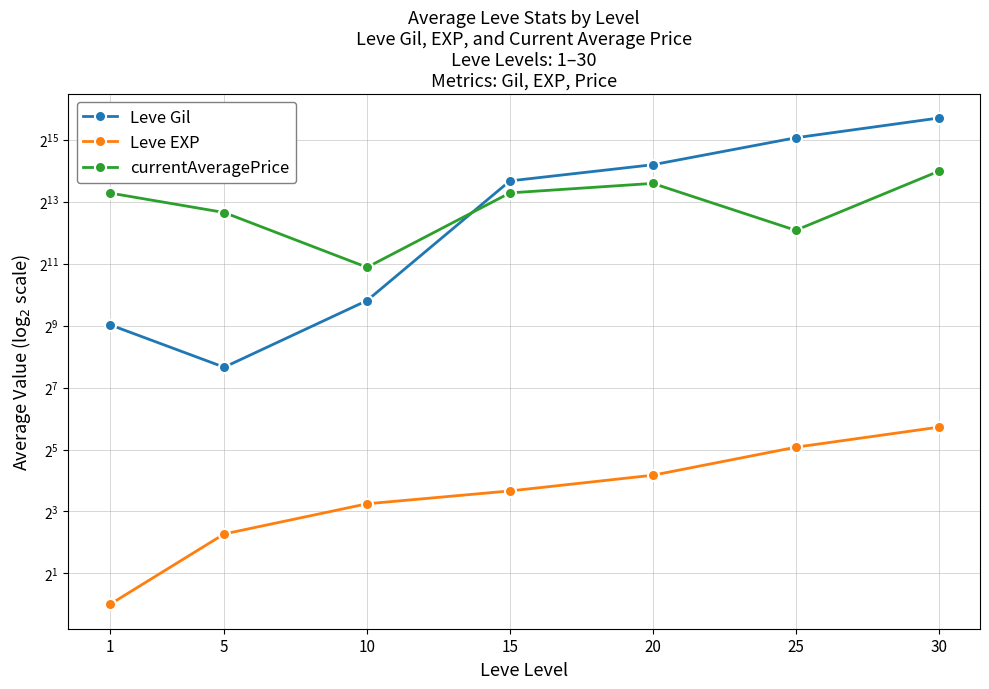

How many distinct data groups are displayed?

3